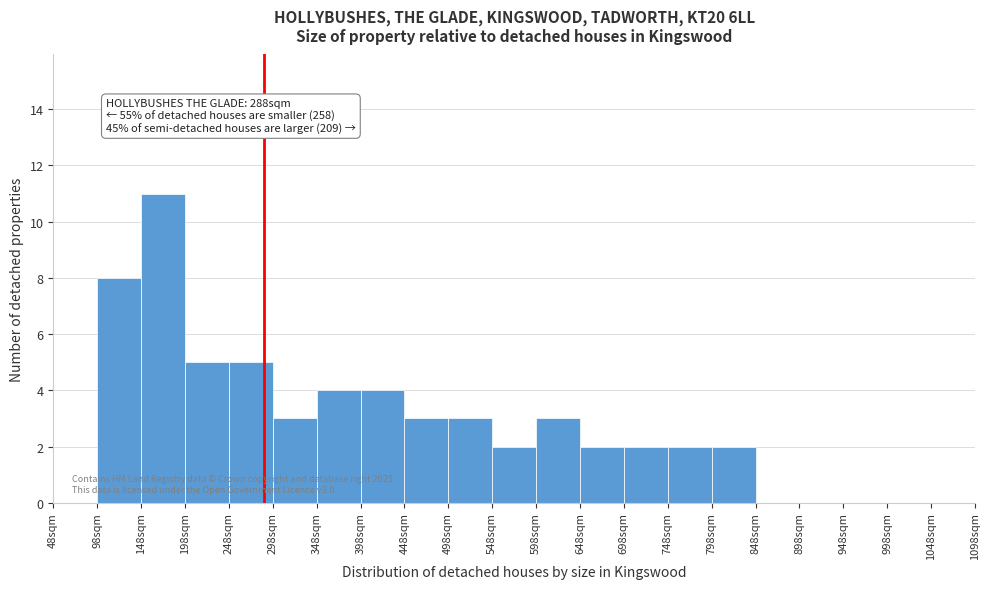

Over which range of the x-axis is the bar tallest?

148 to 198